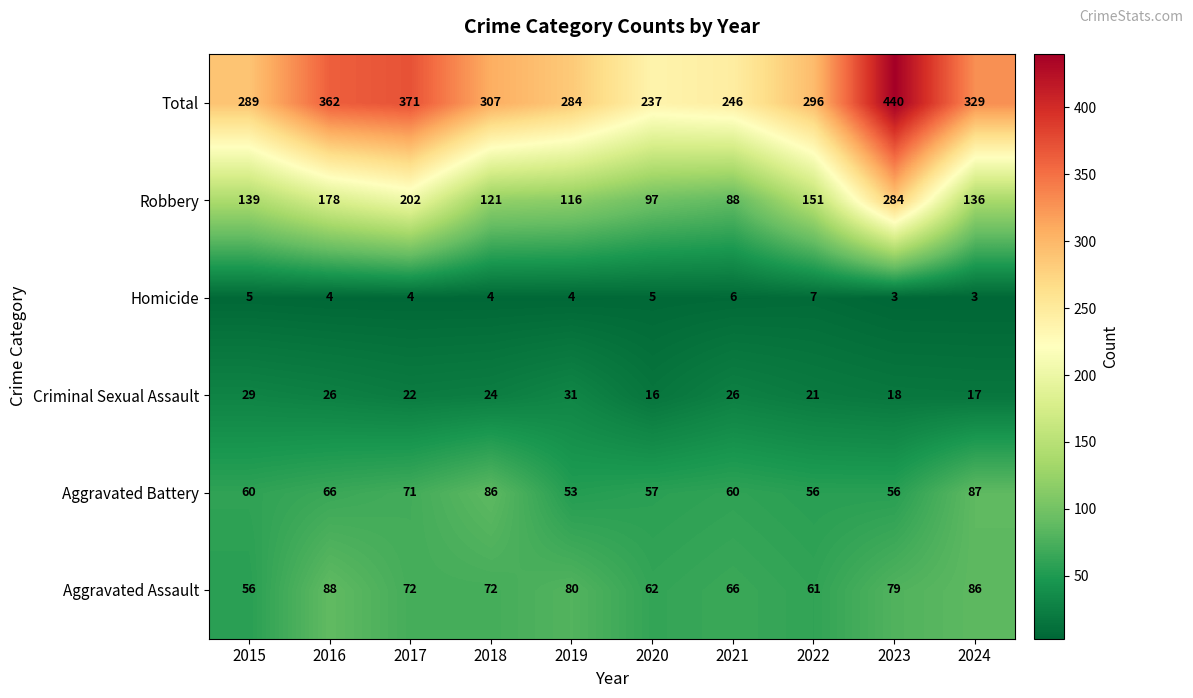

What is the sum of the Homicide values at 2022 and 2019?

11